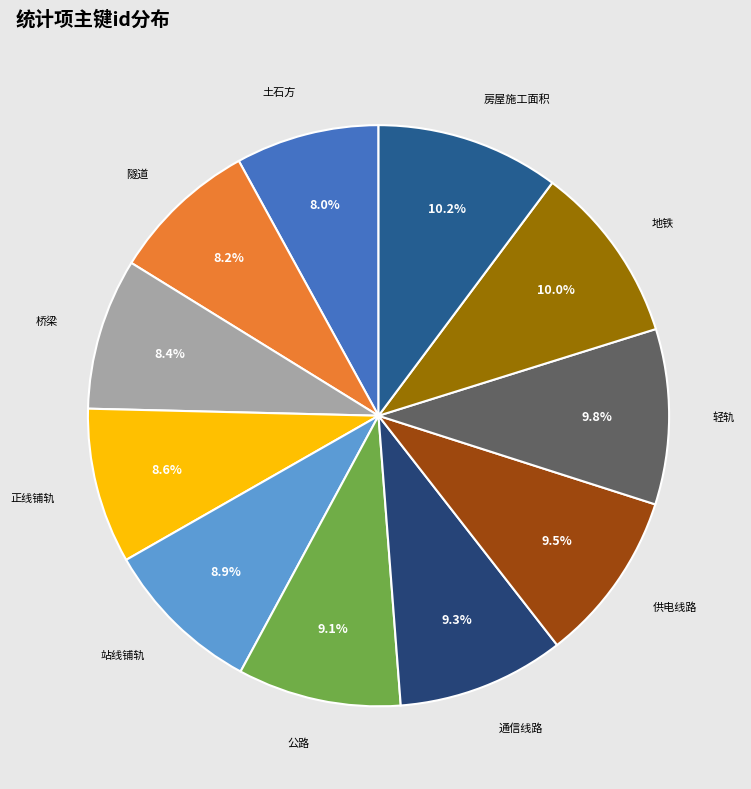

How many slices are in this pie chart?

11